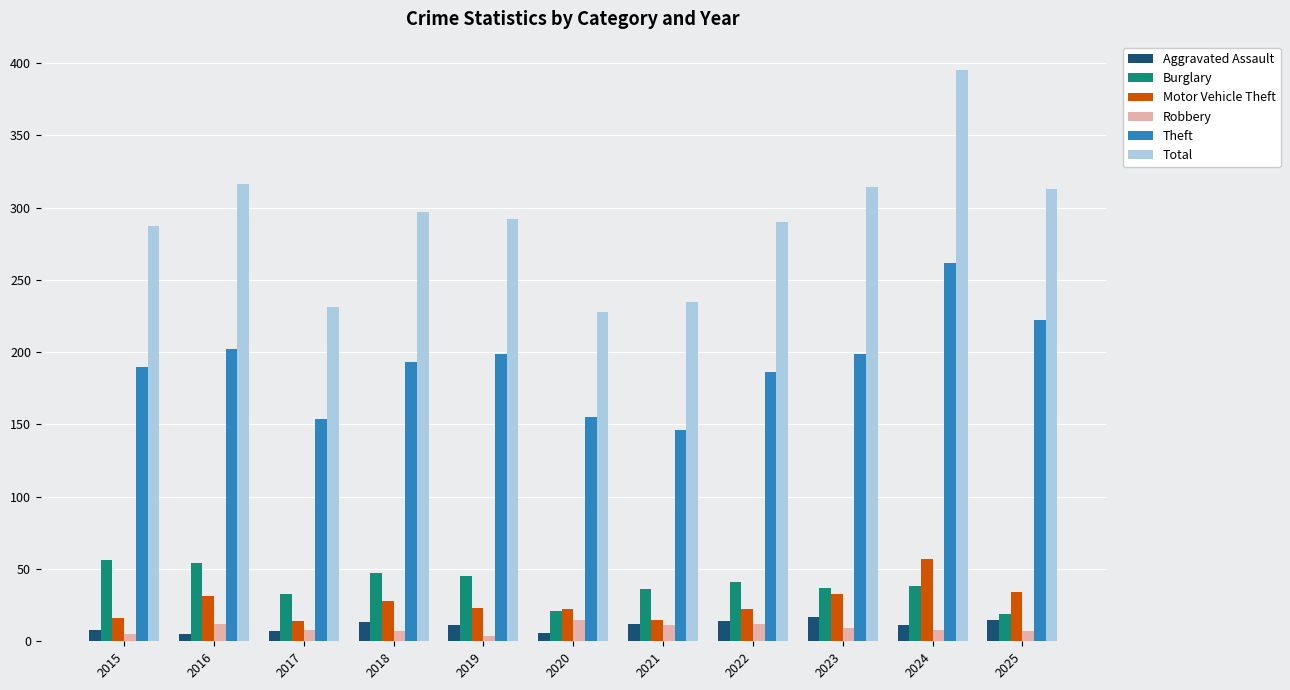

At which category is the sum across all series the highest?

2024